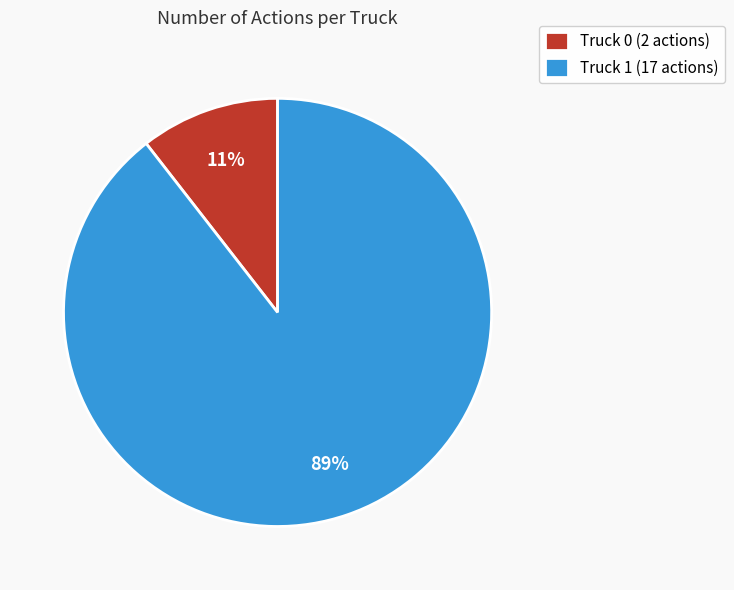

Rank the categories by value from lowest to highest.

Truck 0, Truck 1